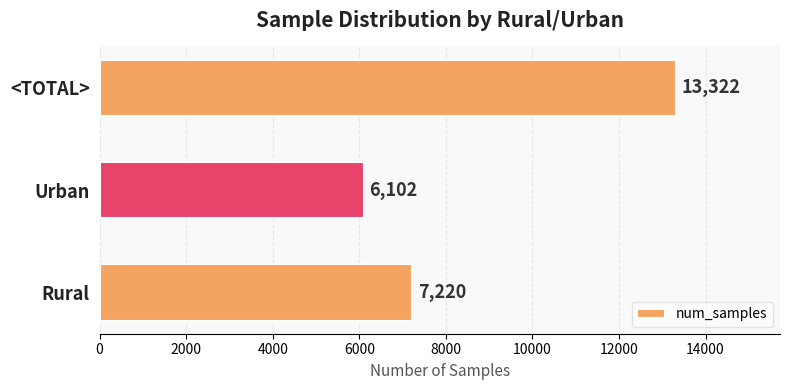

Between Rural and Urban, which is larger?

Rural